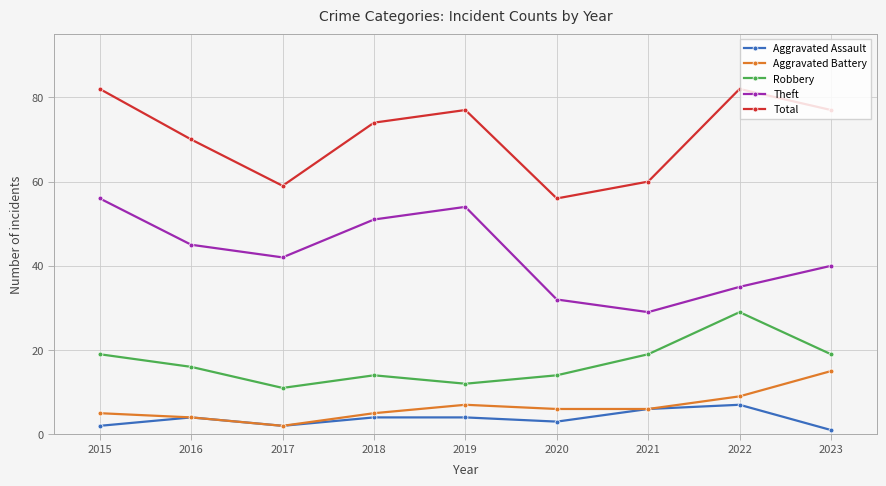

Is it true that Theft equals 45 at 2016?

True